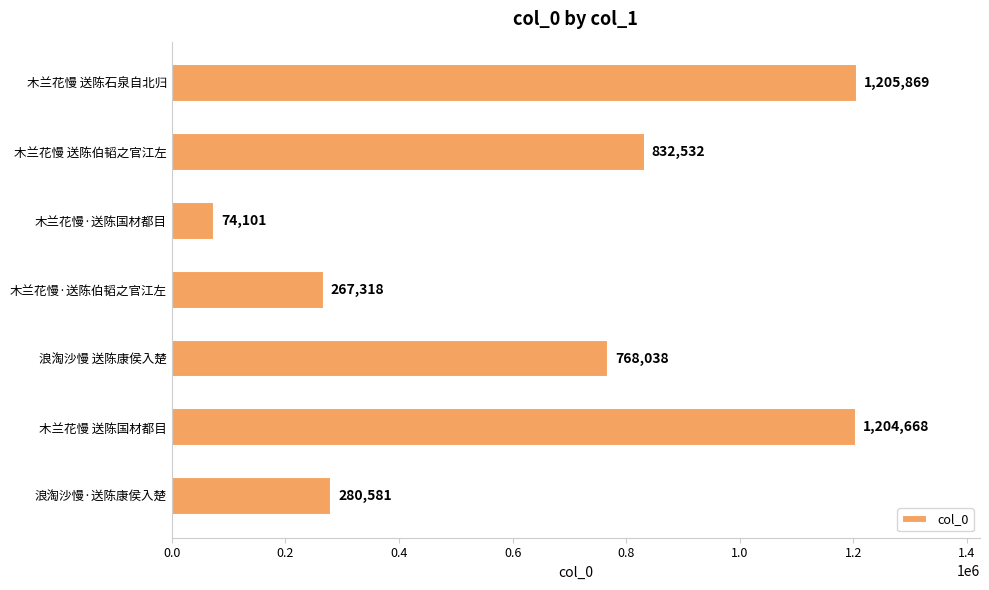

The value at 木兰花慢·送陈国材都目 is 74101. True or false?

True